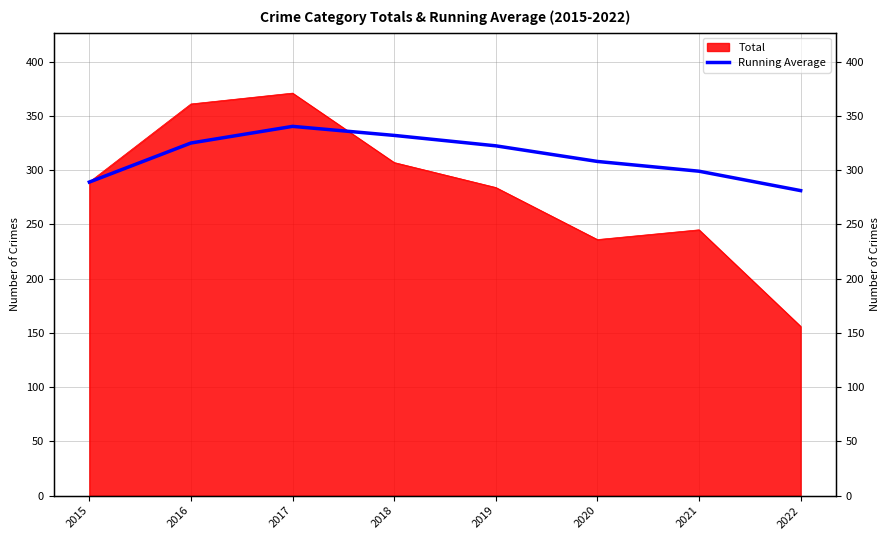

Approximately how many times larger is the value at 2017 compared to 2019?

1.1